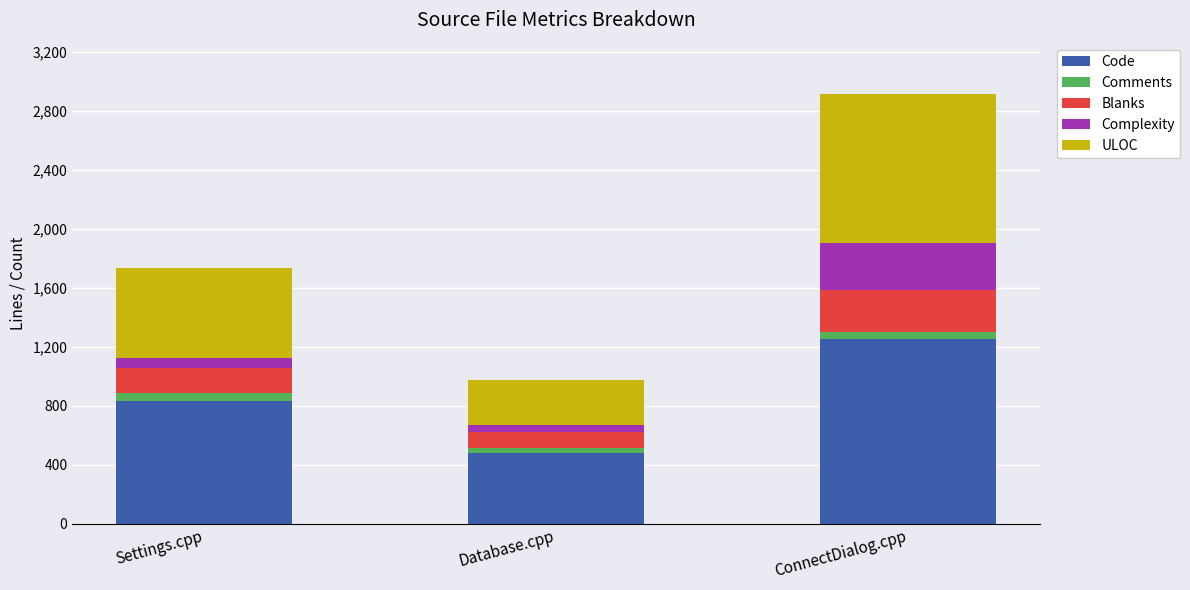

The Code series shows 478 at Database.cpp. True or false?

True